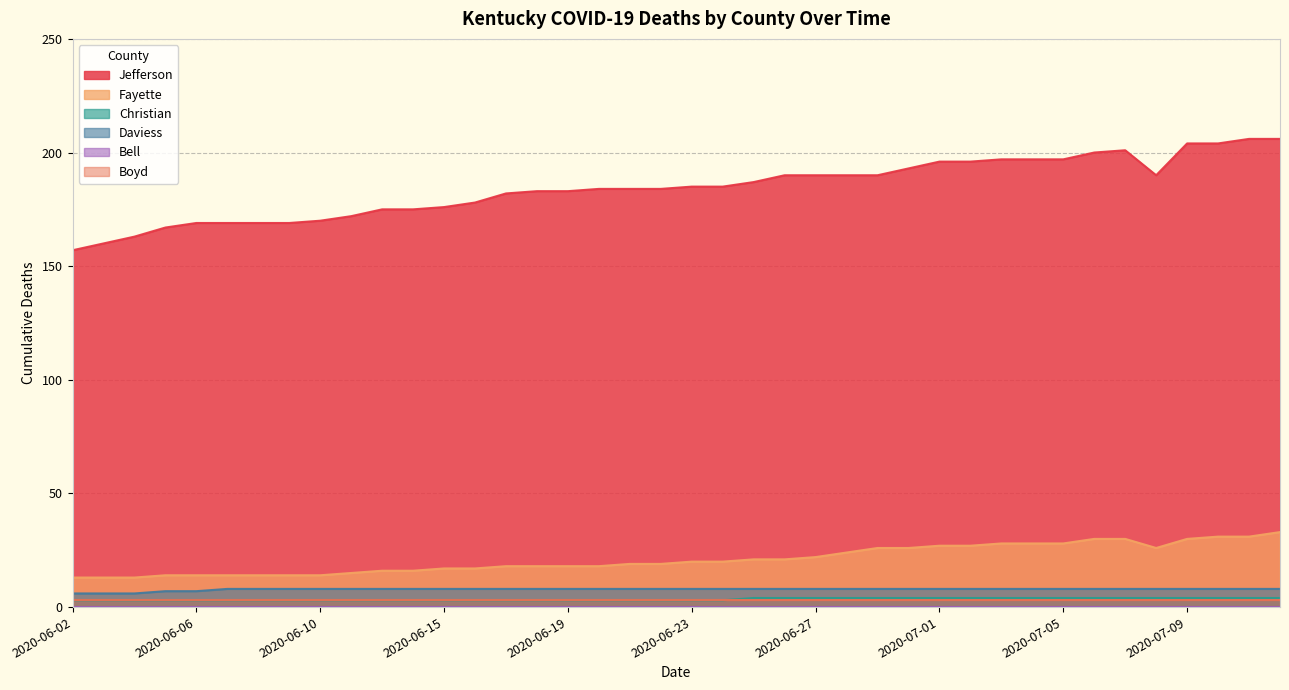

True or false: Fayette and Jefferson cross at least once.

False